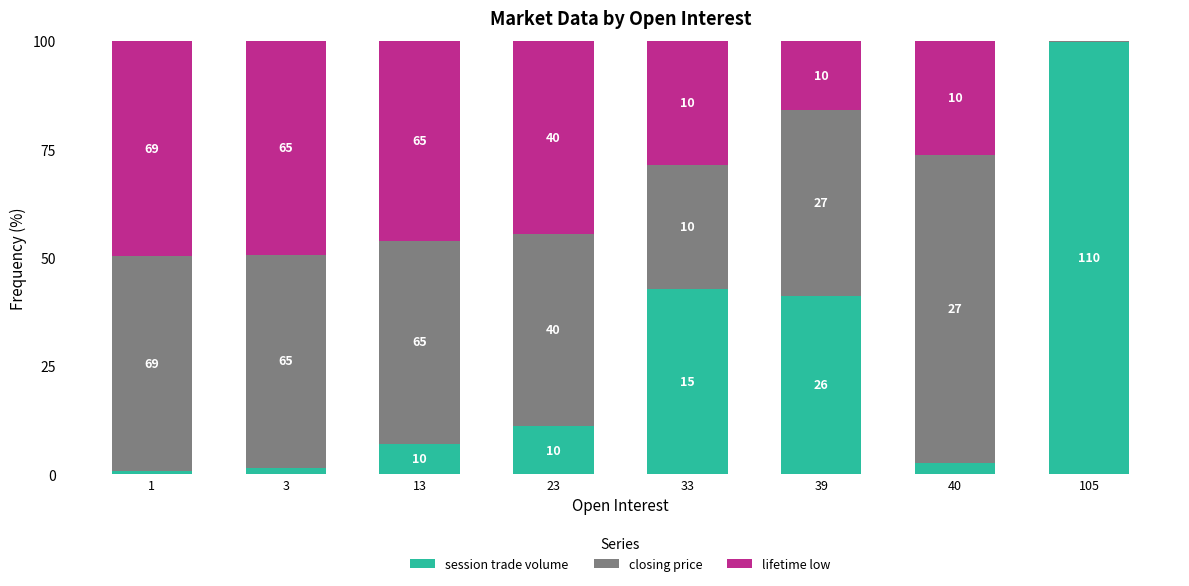

What is the lowest value of the session trade volume series?

0.7